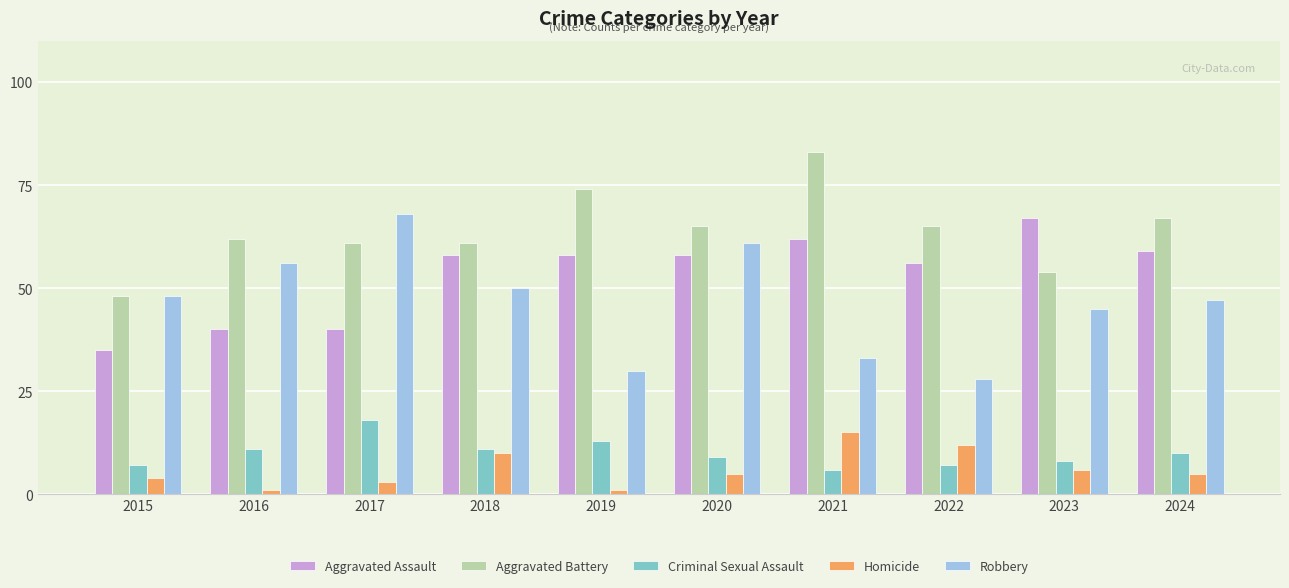

The value of Robbery at 2023 is 45. True or false?

True